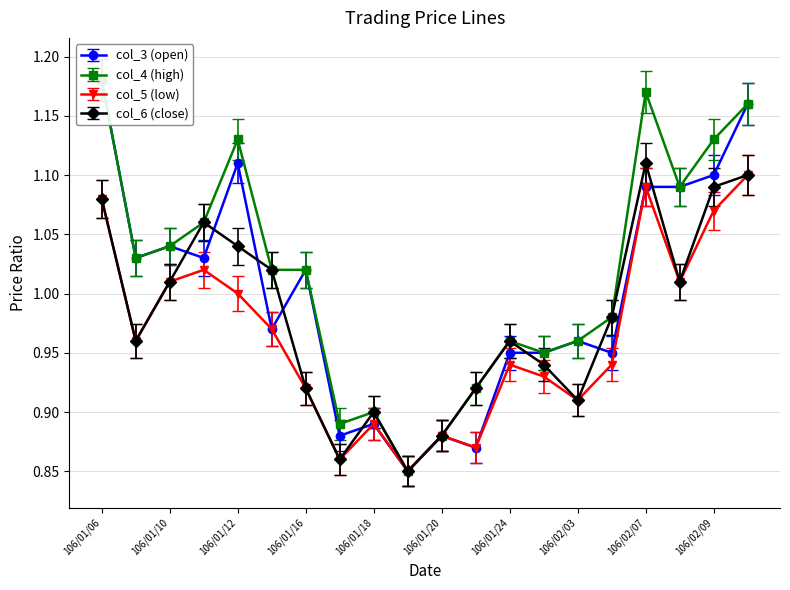

The value of col_3 at 106/01/09 is 1.0. True or false?

True